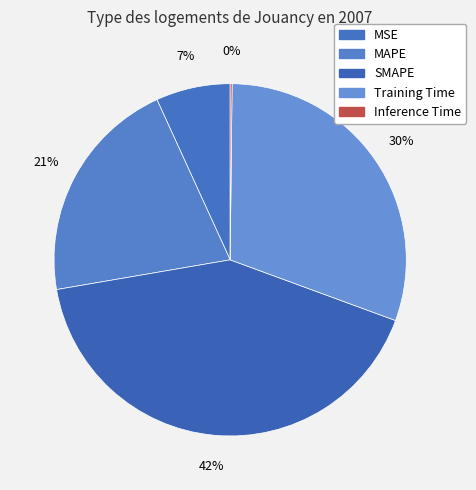

Is there a majority slice in this chart?

No